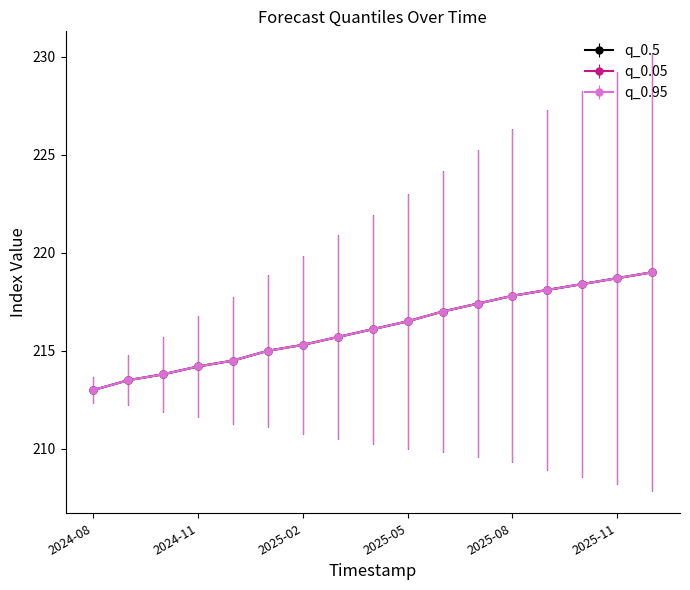

At which category does the chart reach its peak across all series?

2025-12-01